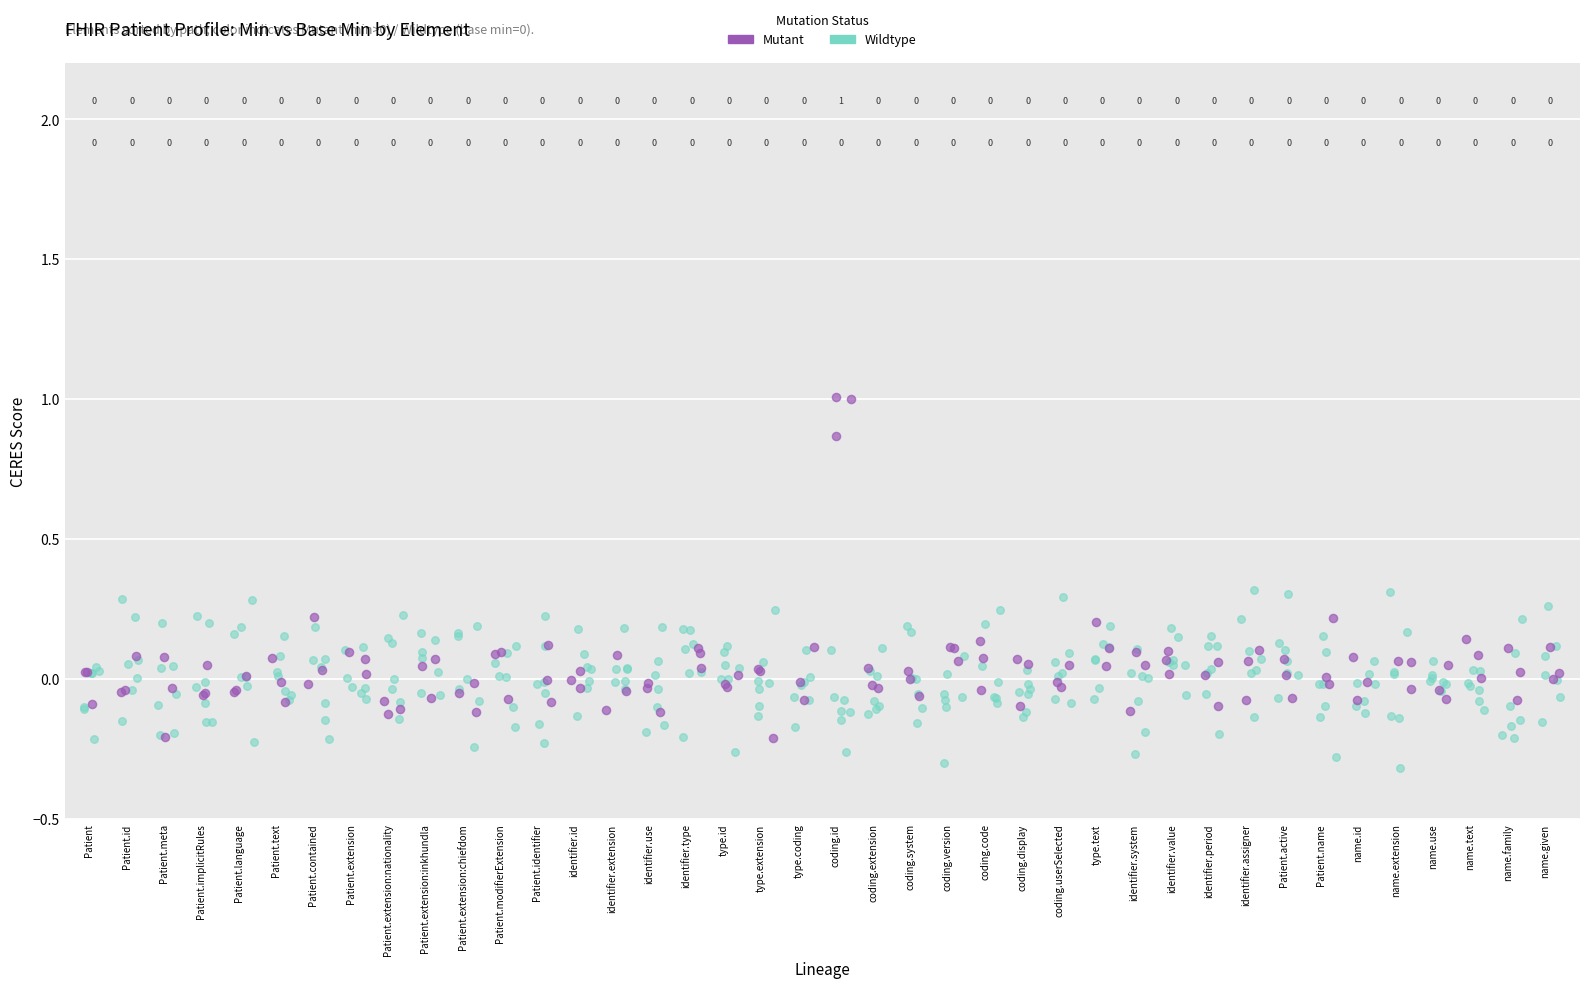

Which series has the widest spread of Y values?

Mutant